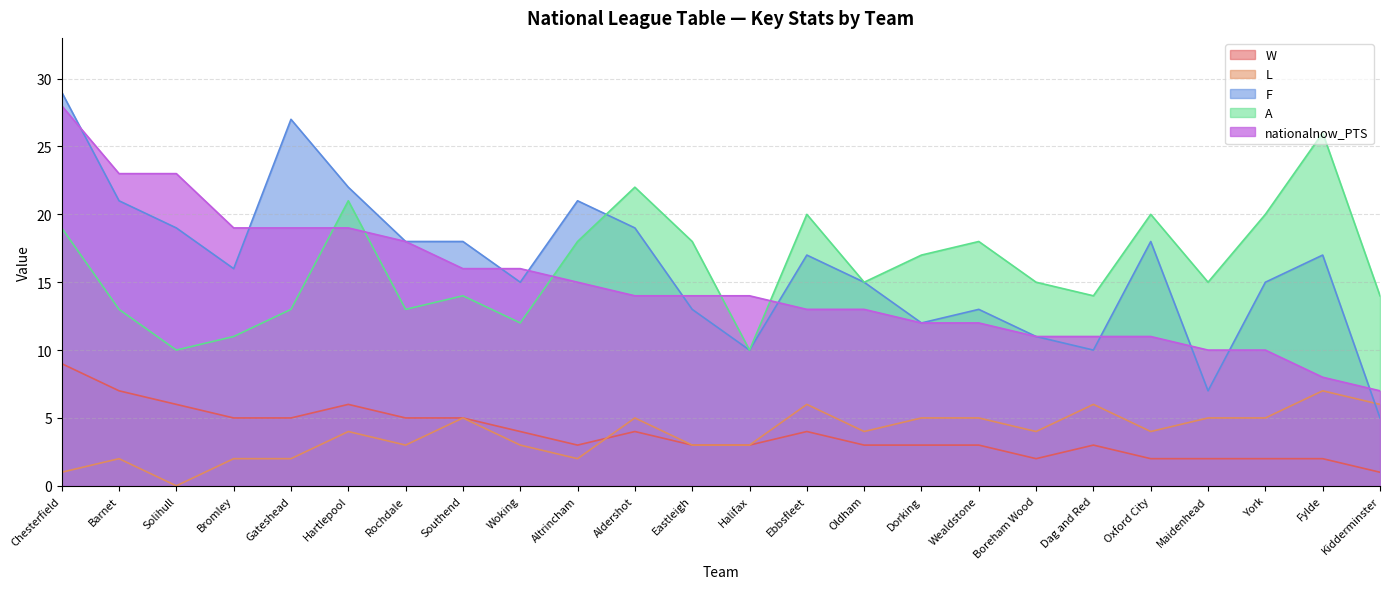

The value of L at Boreham Wood is 4. True or false?

True